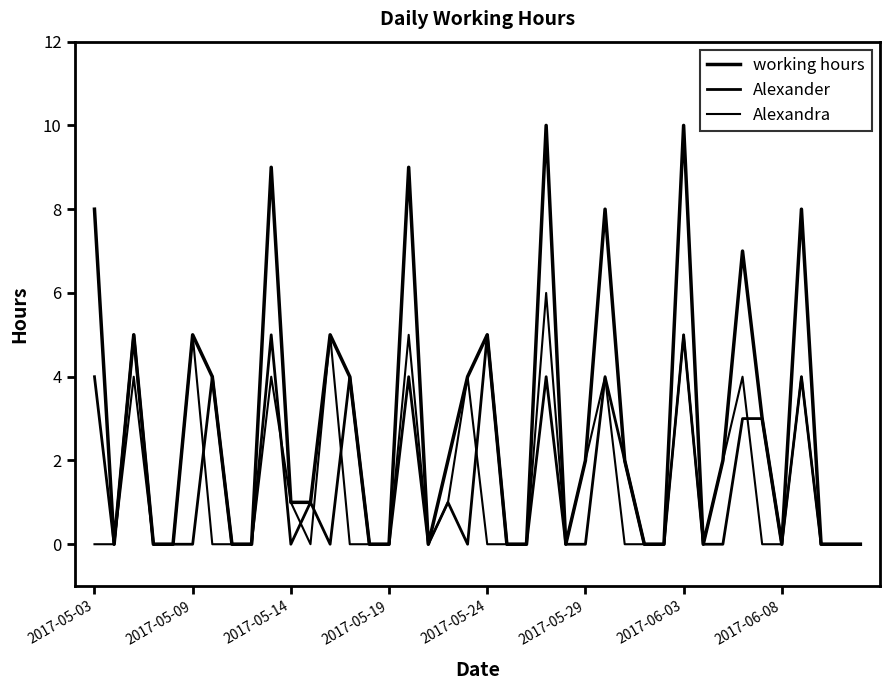

Which label corresponds to the smallest value in the chart?

2017-05-09